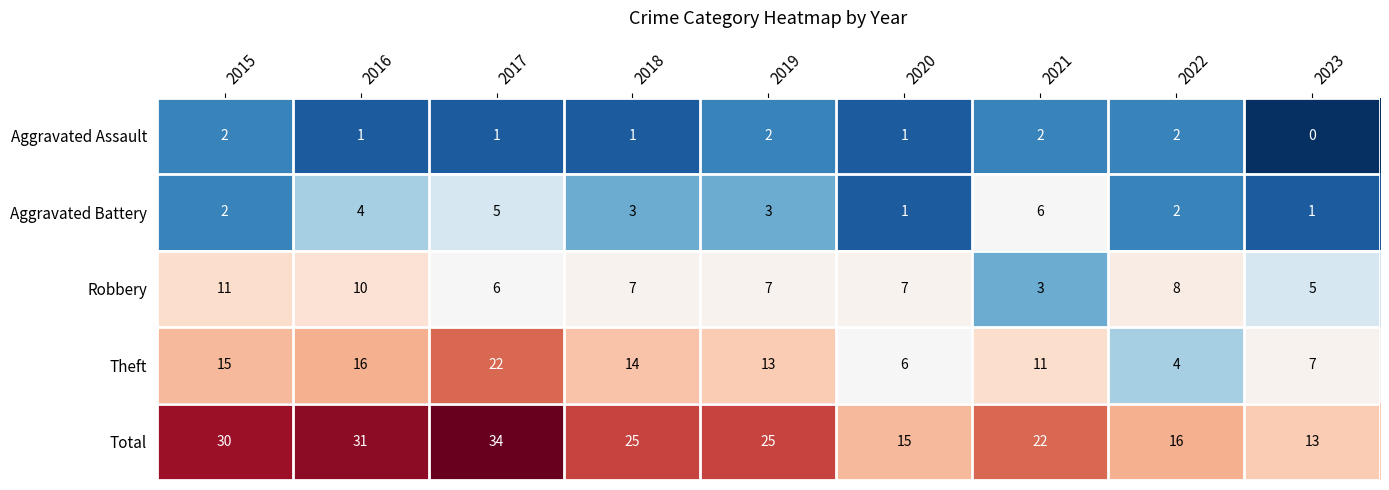

At 2016, list the series in order from smallest to largest.

Aggravated Assault, Aggravated Battery, Robbery, Theft, Total